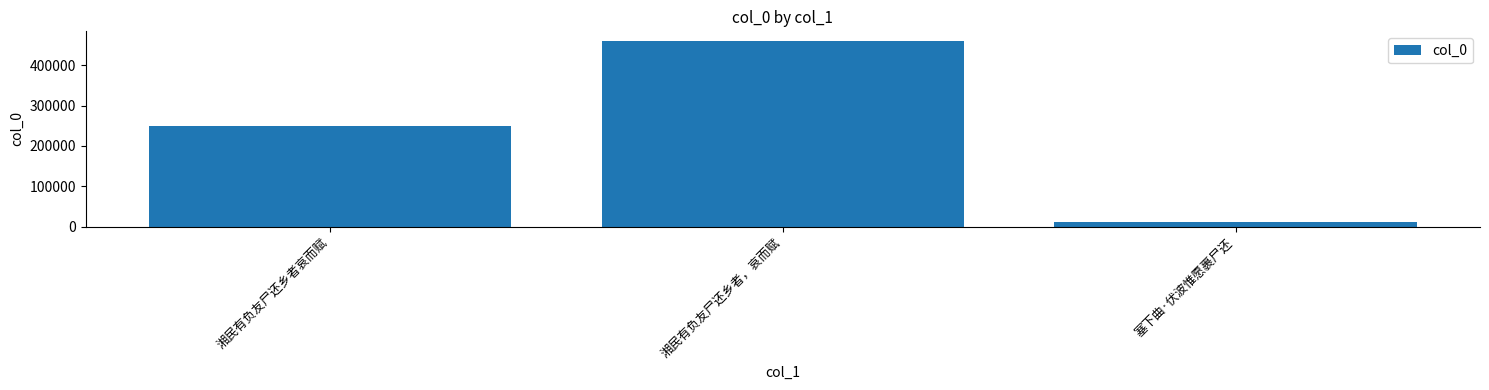

Are the bars grouped side by side (vs. stacked)?

No